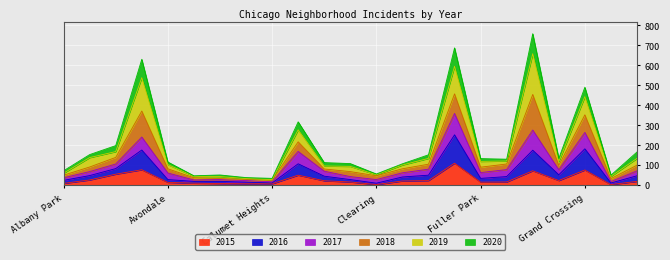

What is the total value across all series at Grand Crossing?

491